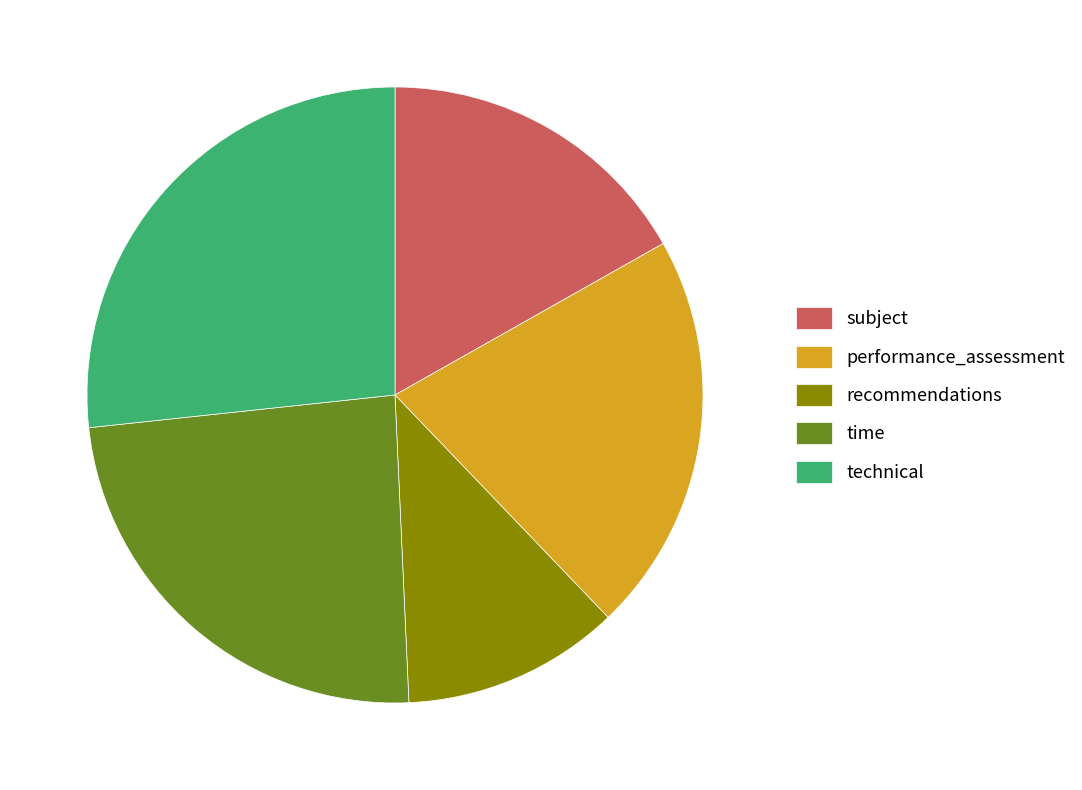

Between time and subject, which is larger?

time